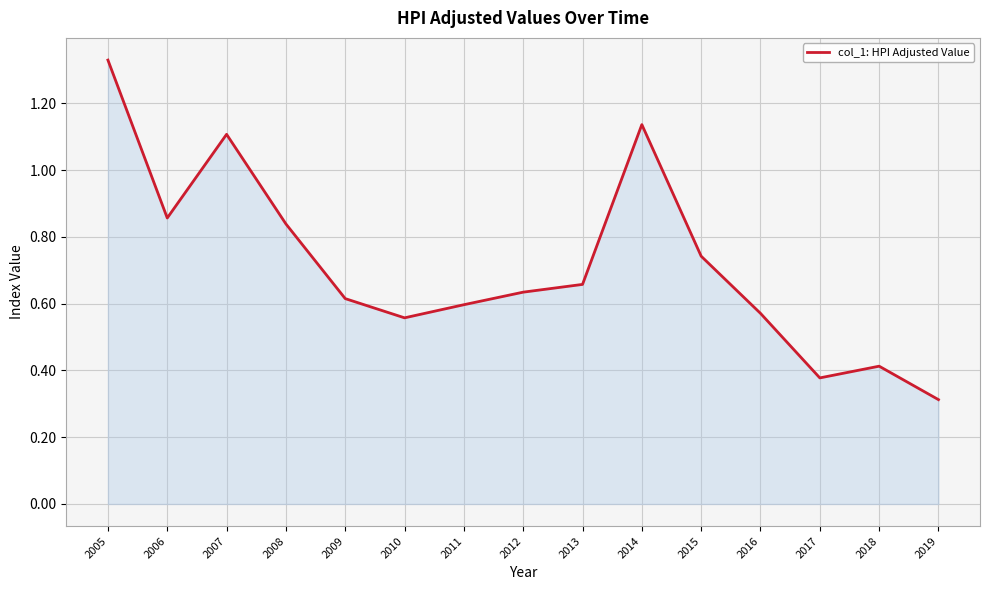

At which category does the chart reach its peak across all series?

2005